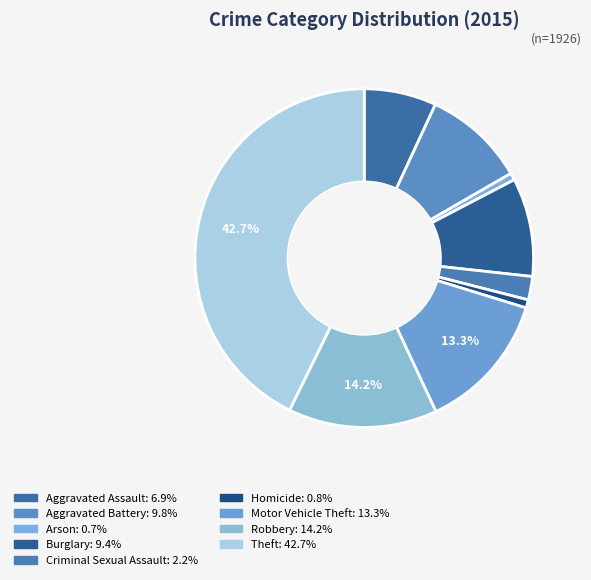

To the nearest percent, what percentage of the pie is Homicide?

1%